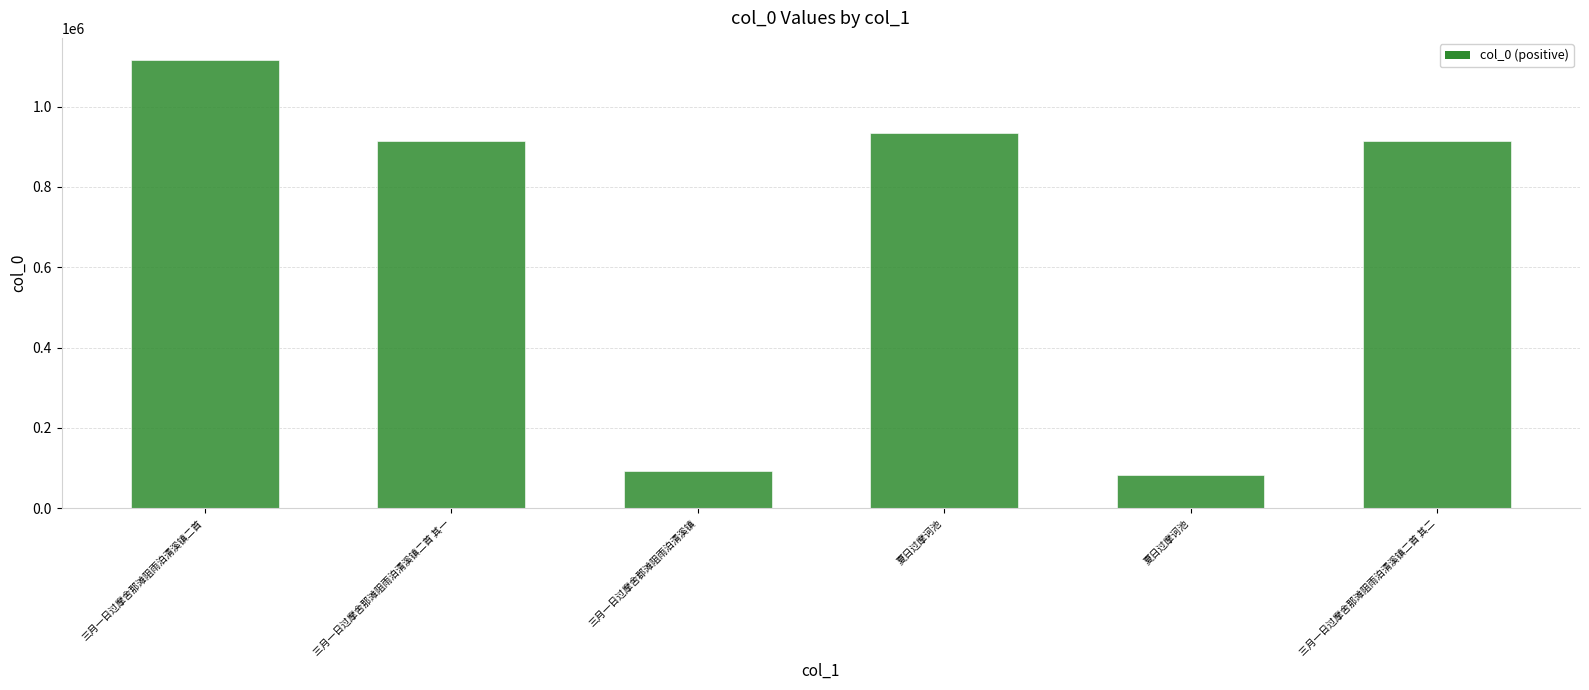

Which label corresponds to the largest value in the chart?

三月一日过摩舍那滩阻雨泊清溪镇二首